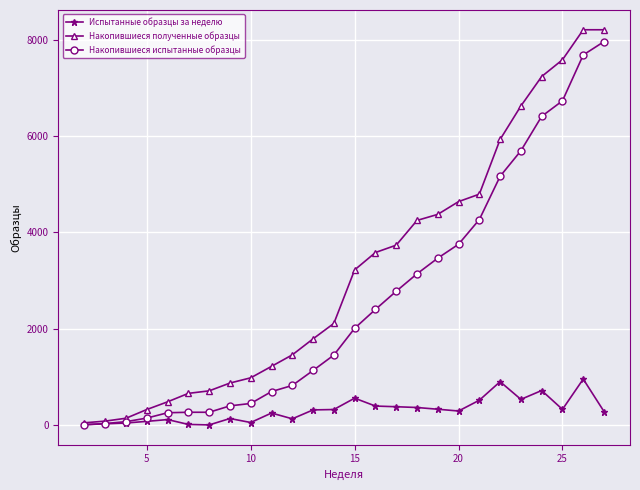

Which series has the largest total across all categories?

Накопившиеся полученные образцы